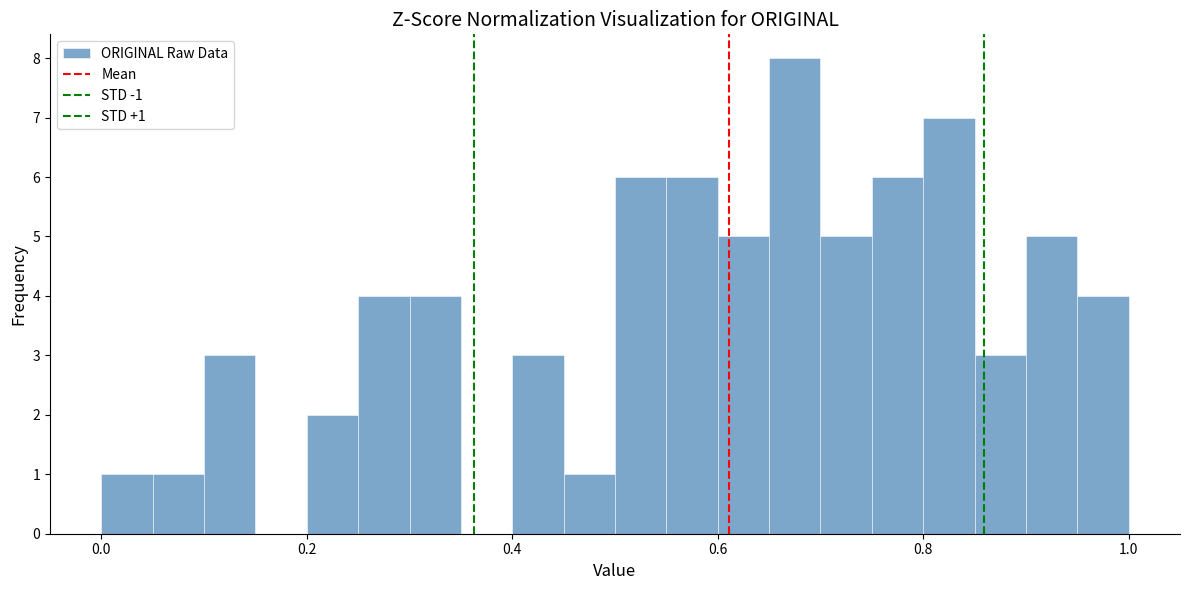

Read against the x-axis, roughly where is the centre of the tallest bar?

0.68